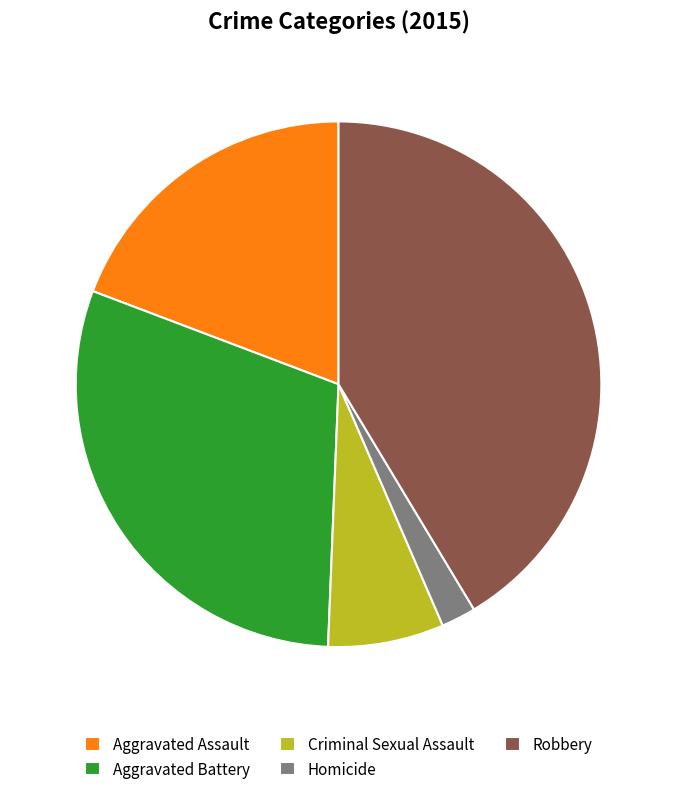

Rank the categories by value from lowest to highest.

Homicide, Criminal Sexual Assault, Aggravated Assault, Aggravated Battery, Robbery